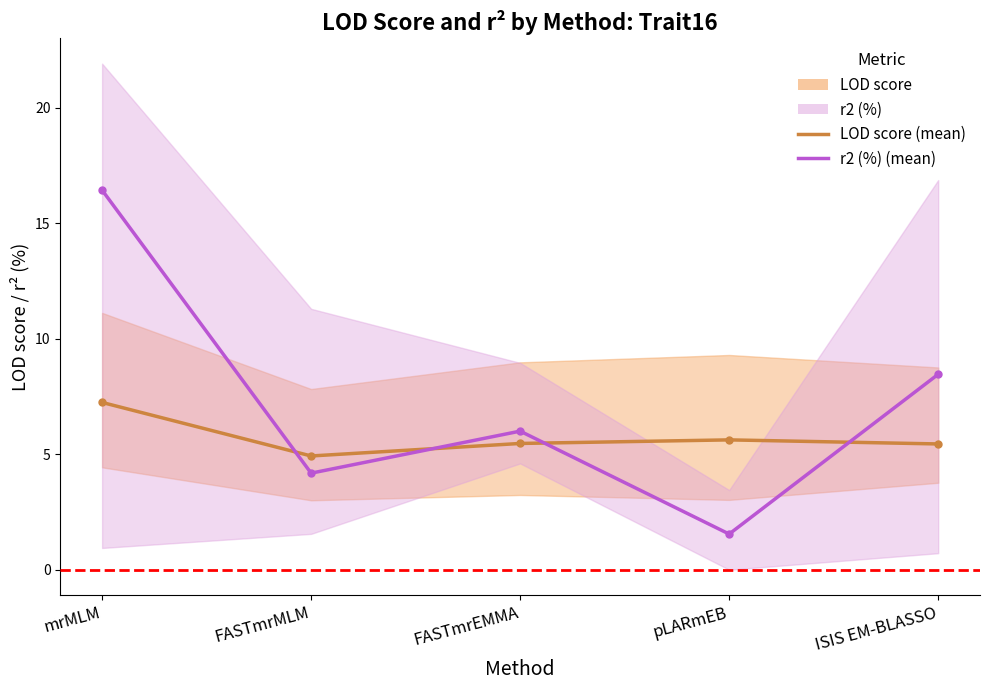

Is it true that r2 (%) (mean) equals 8.5 at ISIS EM-BLASSO?

True